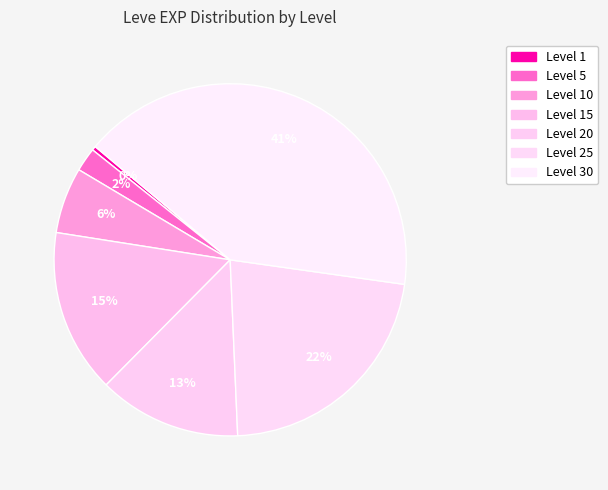

How many segments does this pie chart have?

7